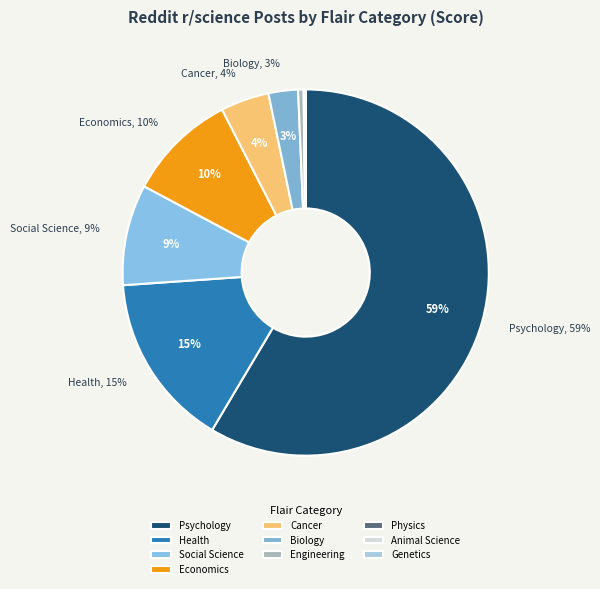

Which has a higher value, Animal Science or Psychology?

Psychology